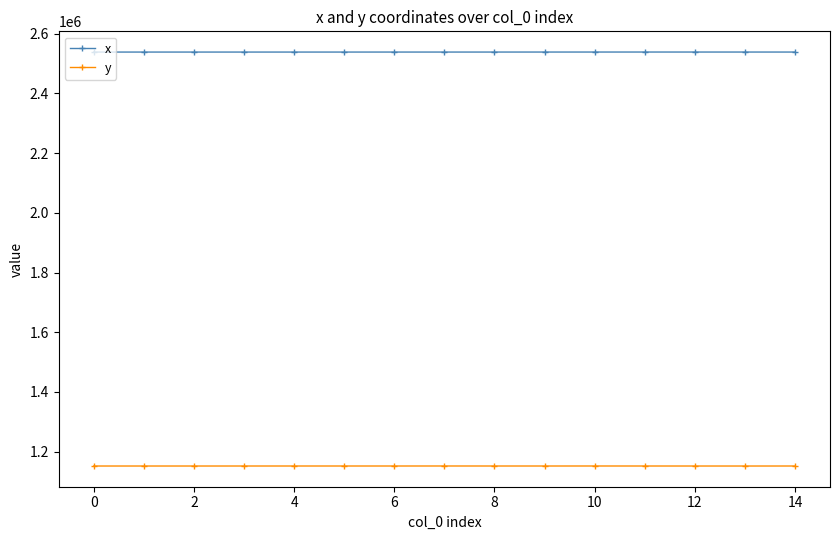

What is the greatest value displayed?

2538550.6